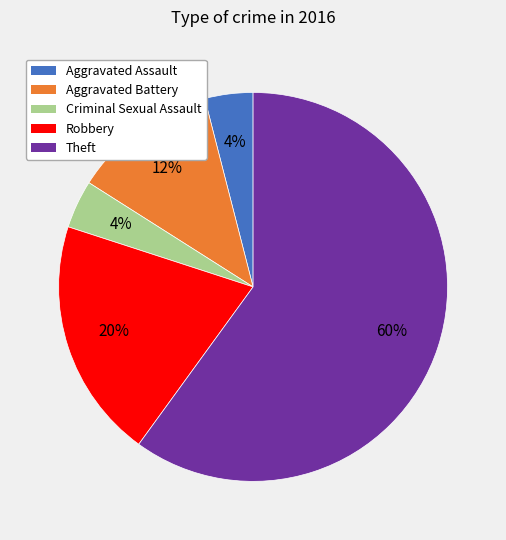

Approximately how many times larger is the value at Theft compared to Aggravated Battery?

5.0